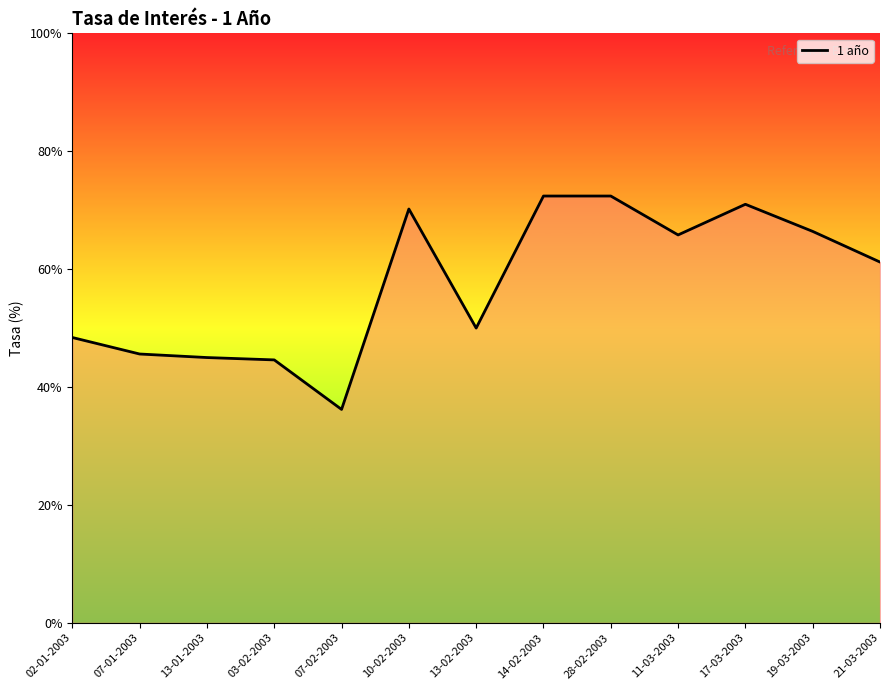

Which has a higher value, 07-01-2003 or 21-03-2003?

21-03-2003